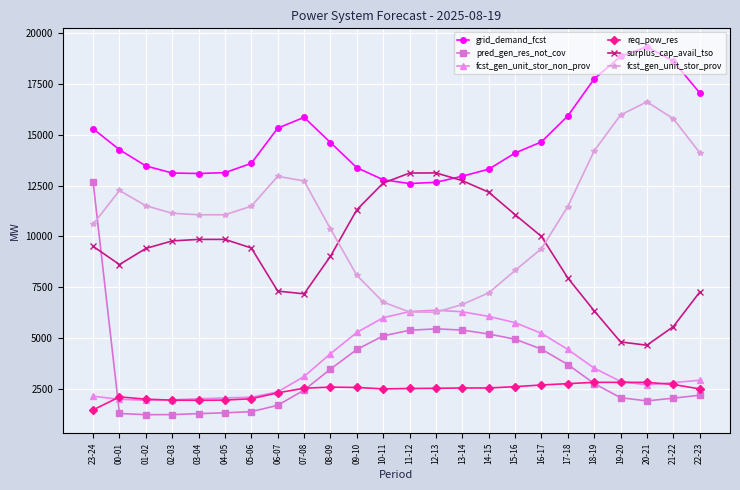

The value of surplus_cap_avail_tso at 13-14 is 12741. True or false?

True